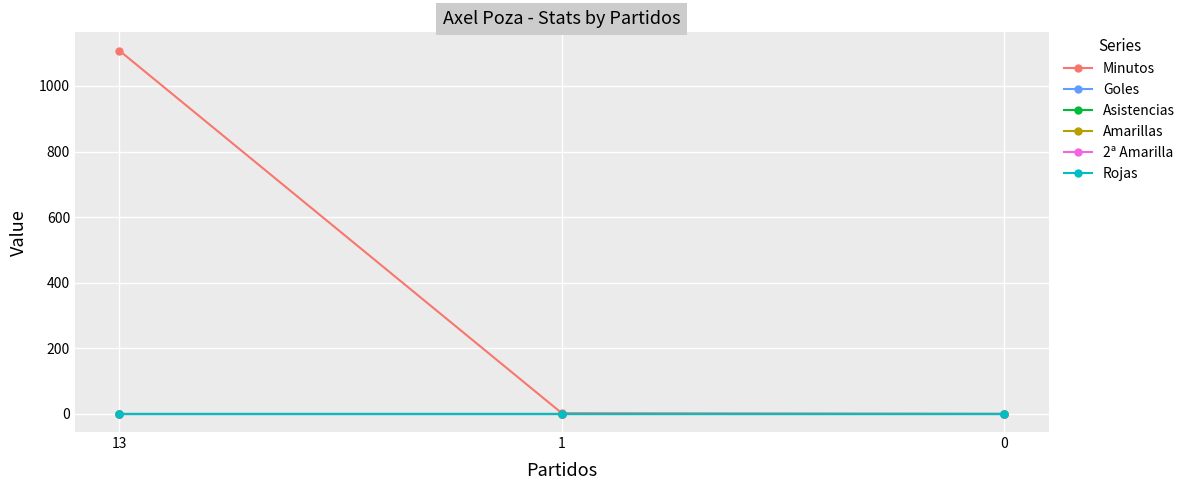

At which label does Minutos reach its peak?

13